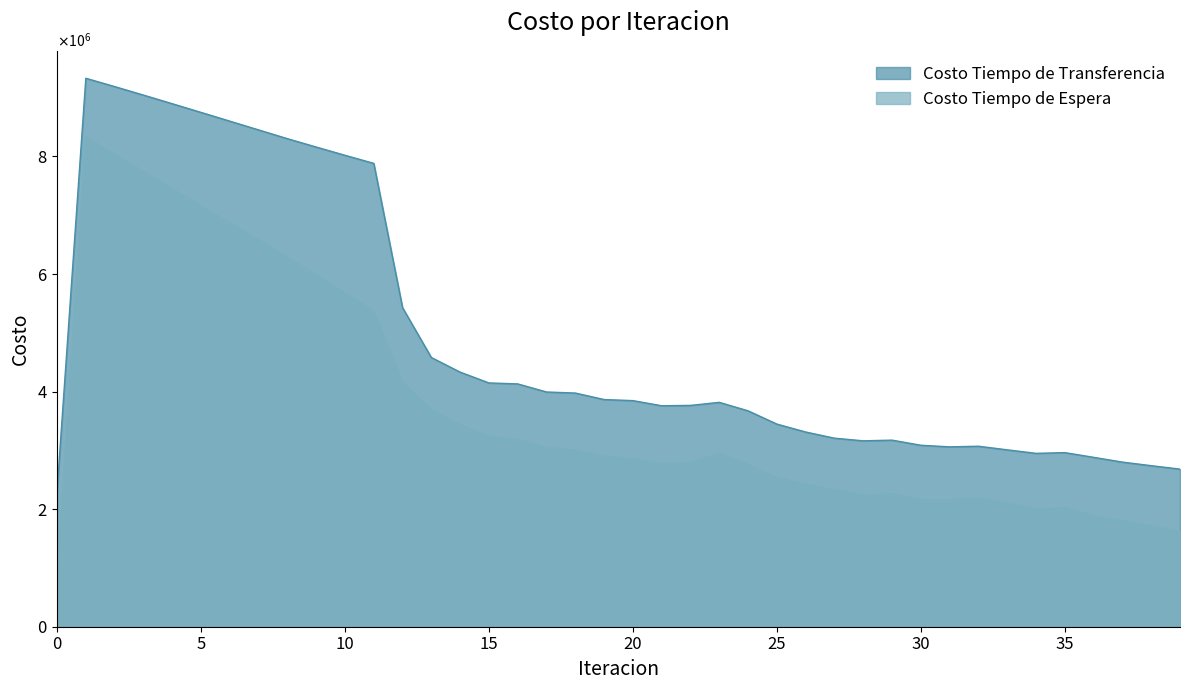

Reading right to left, transcribe all the data shown in this chart.

Costo Tiempo de Espera: 39=1626715.2	38=1712931.7	37=1798677.6	36=1893084.0	35=2028171.6	34=1995152.1	33=2102913.0	32=2186884.9	31=2158261.1	30=2160610.8	29=2262079.6	28=2229116.9	27=2329836.3	26=2422498.6	25=2532891.5	24=2756171.9	23=2952232.2	22=2788178.2	21=2776153.1	20=2851634.7	19=2899332.9	18=3000797.0	17=3049843.3	16=3185697.1	15=3236330.5	14=3431862.7	13=3685615.3	12=4164017.8	11=5365123.1	10=5674011.3	9=5980471.7	8=6285648.0	7=6576719.4	6=6867778.3	5=7158946.2	4=7450357.4	3=7742176.7	2=8034626.3	1=8328035.5	0=832803.6
Costo Tiempo de Transferencia: 39=2681635.2	38=2739859.4	37=2800866.9	36=2881950.5	35=2962188.1	34=2949559.2	33=3009464.2	32=3070808.6	31=3060016.3	30=3087339.7	29=3174372.9	28=3162617.1	27=3207685.6	26=3312624.7	25=3447433.5	24=3673184.5	23=3817079.4	22=3765411.9	21=3759377.9	20=3846639.6	19=3865046.0	18=3975626.9	17=3993504.9	16=4130946.0	15=4147456.0	14=4331383.4	13=4579616.5	12=5427794.8	11=7883208.0	10=8020510.7	9=8160988.6	8=8303150.4	7=8452217.3	6=8601326.4	5=8750084.2	4=8898056.8	3=9044713.7	2=9189340.7	1=9330886.1	0=2305321.8